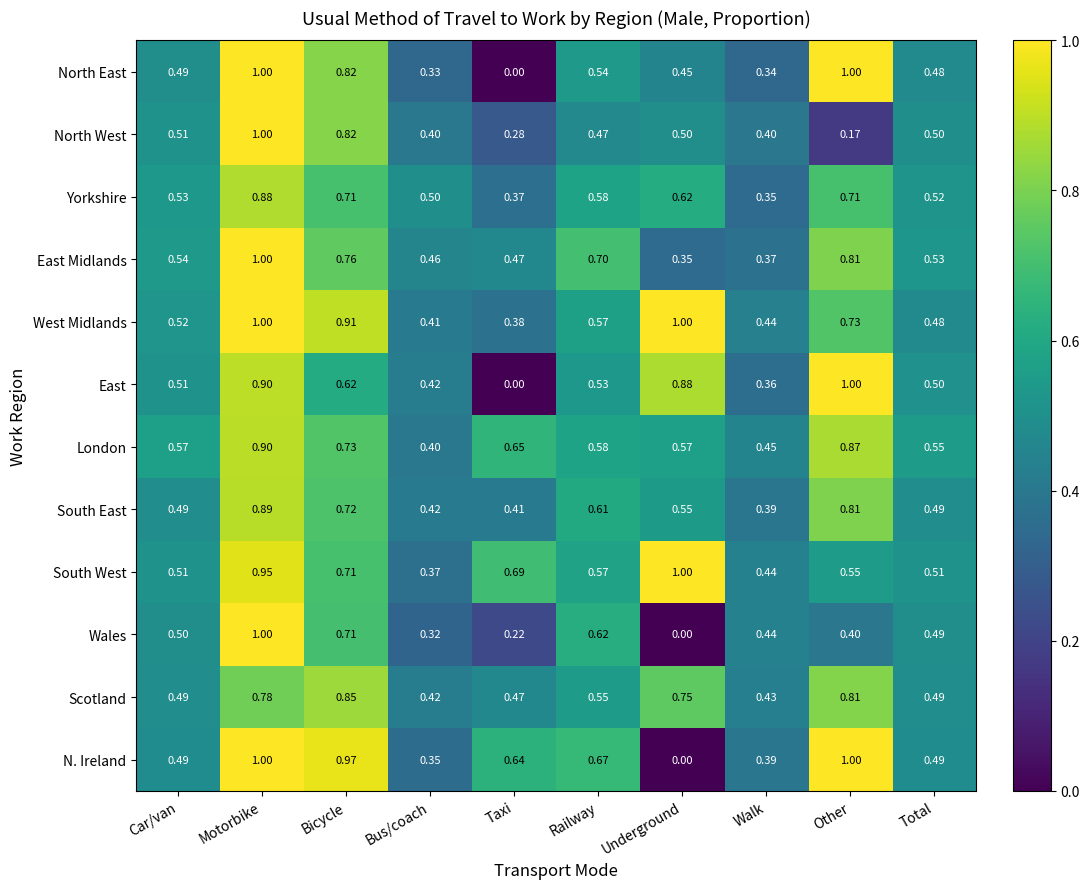

Which series changed the most between Taxi and Walk?

East